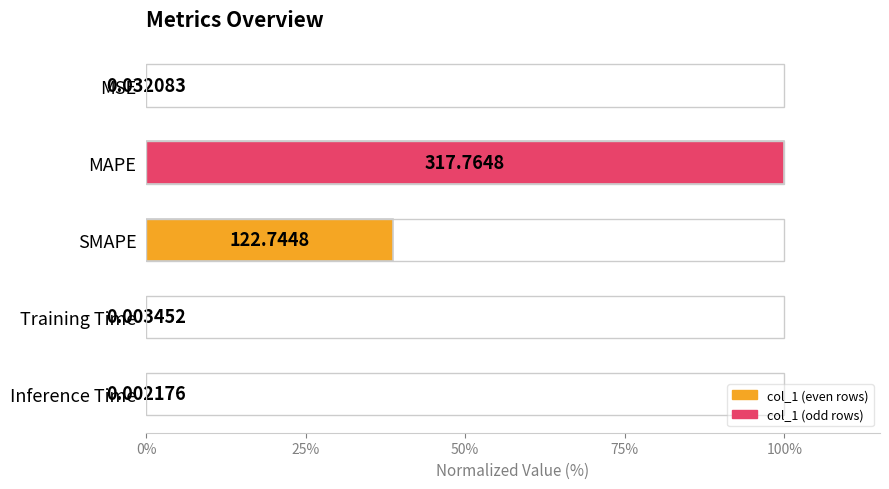

What is the change in value from MAPE to Inference Time?

-100.0